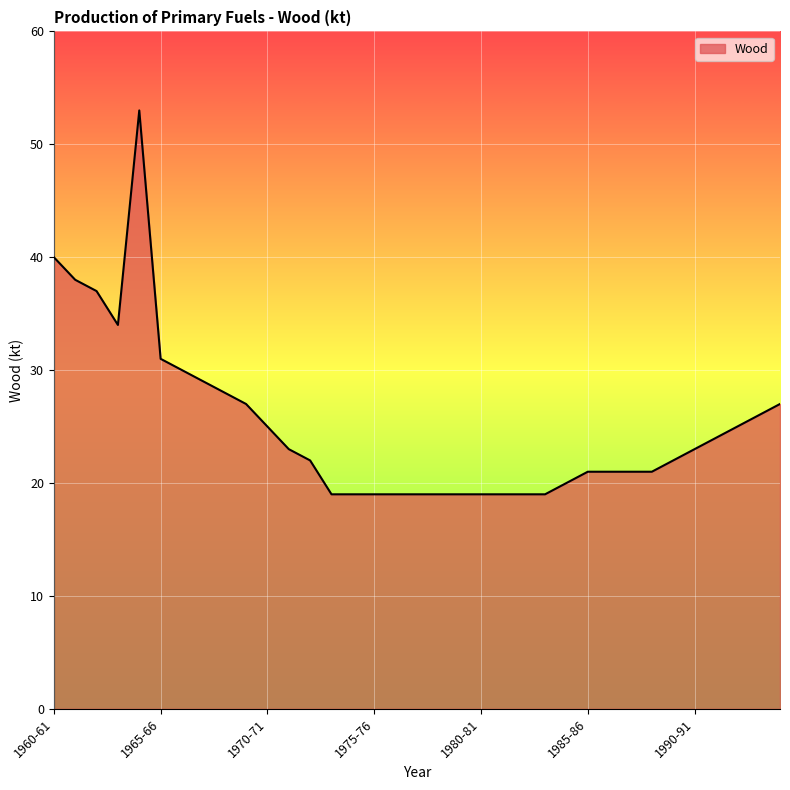

What is the difference between the maximum and minimum values?

34